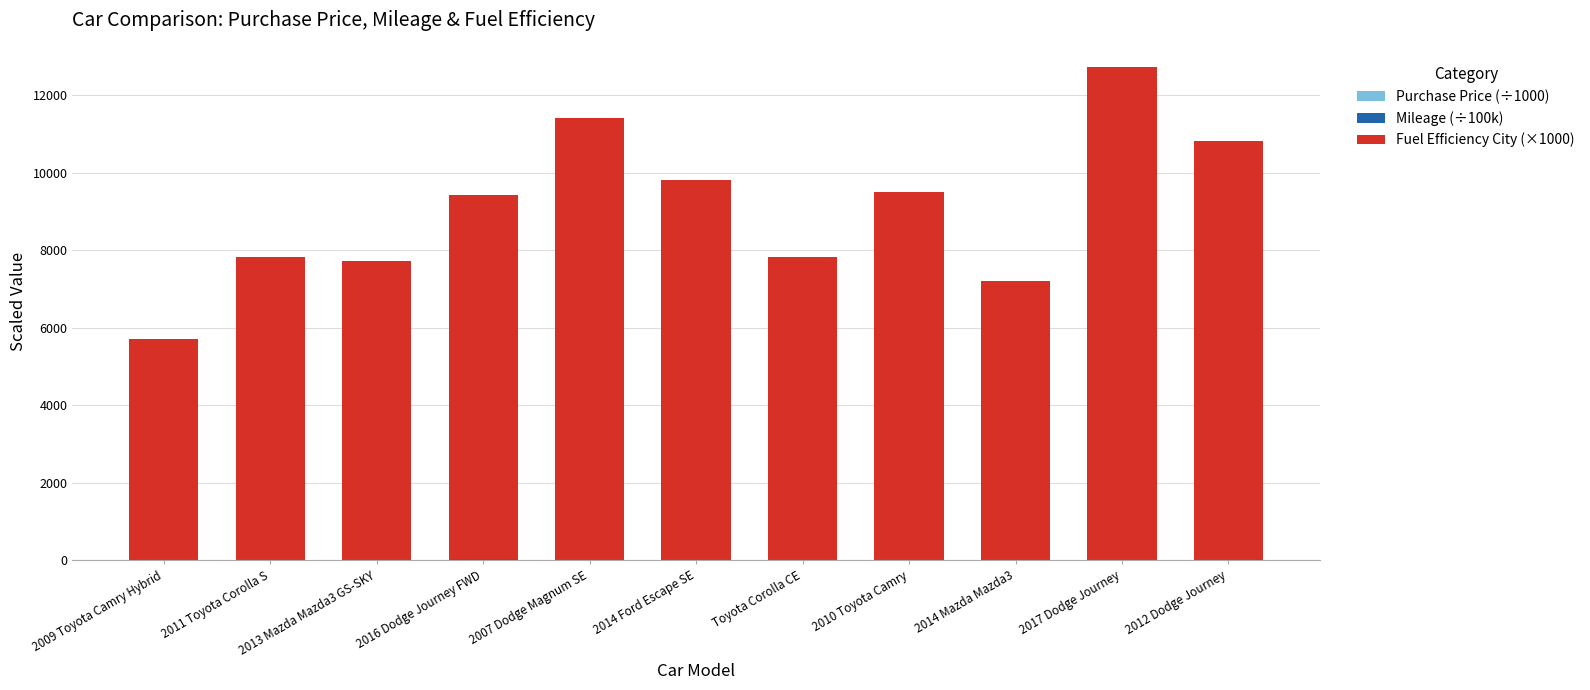

Are the bars horizontal?

No